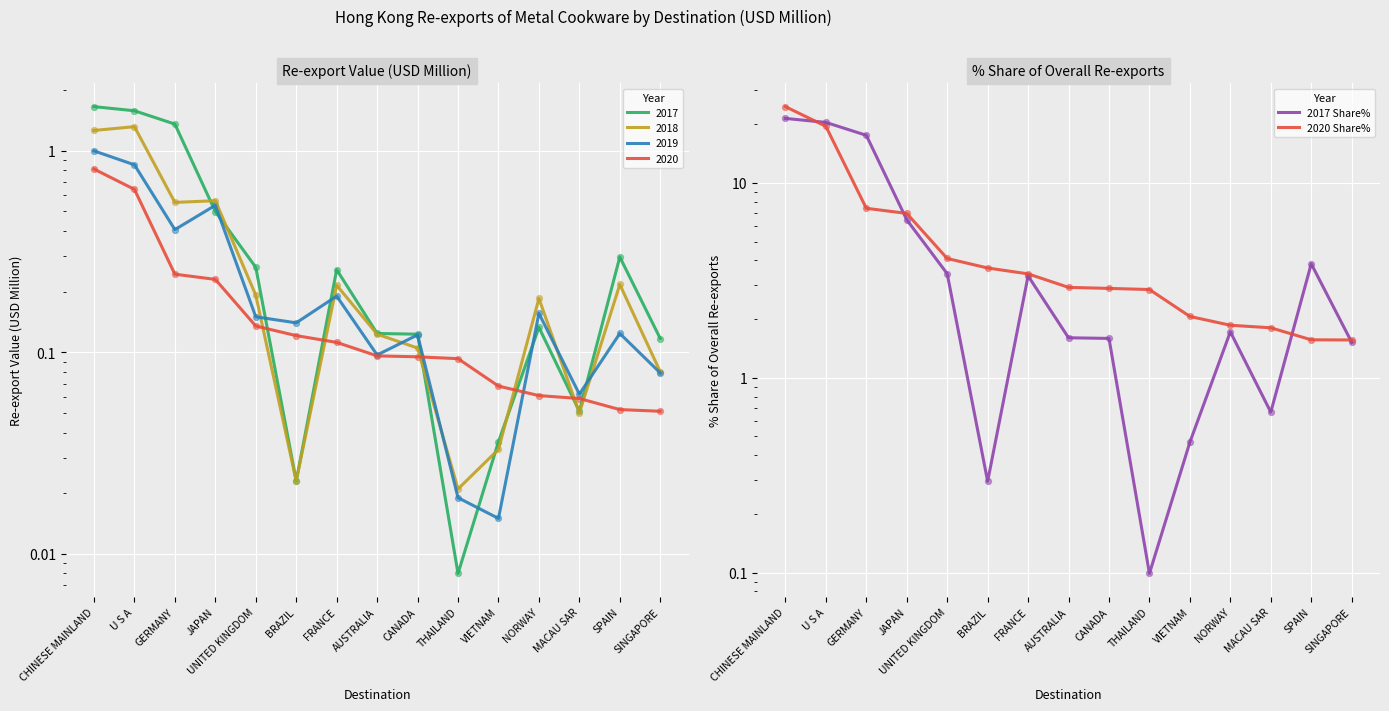

Is the value of 2017 Share% at AUSTRALIA greater than the value of 2020 Share% at JAPAN?

No